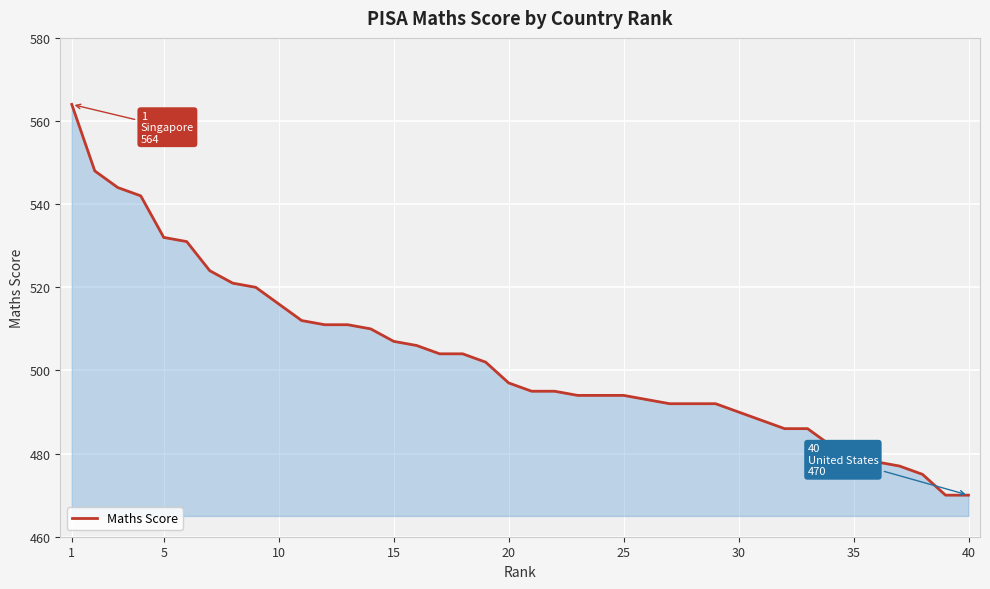

What is the maximum value shown in the chart?

564